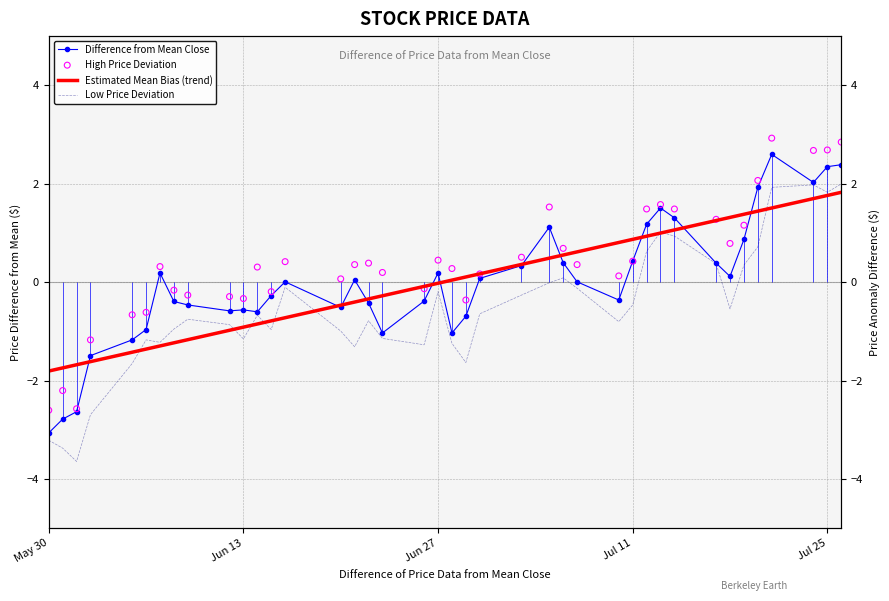

Which series has the largest total across all categories?

High Price Deviation